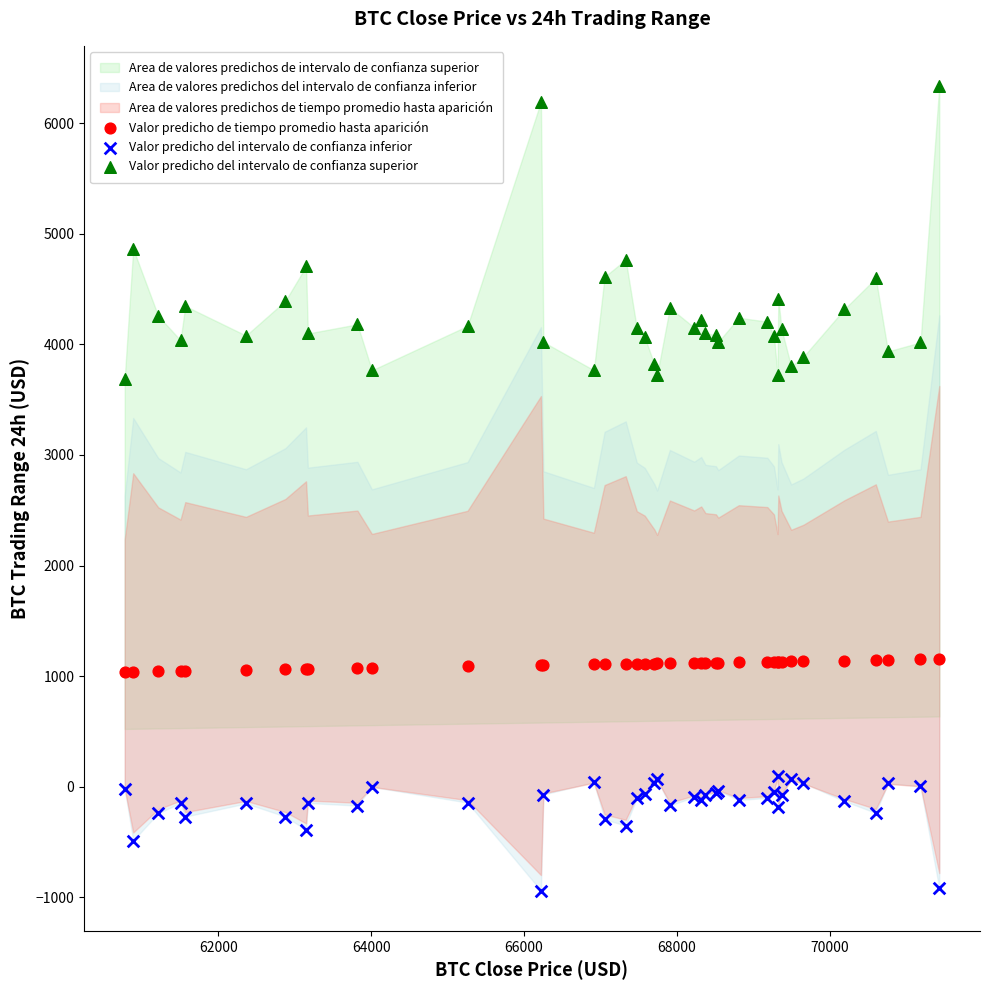

Which series contains the lowest Y value?

Valor predicho del intervalo de confianza inferior